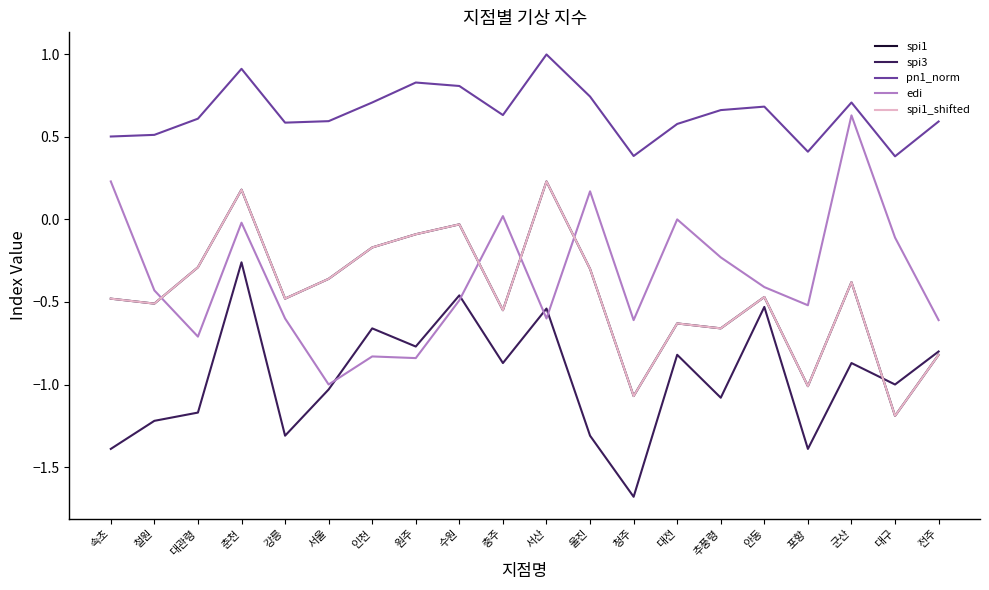

Where is the first local maximum for edi?

춘천